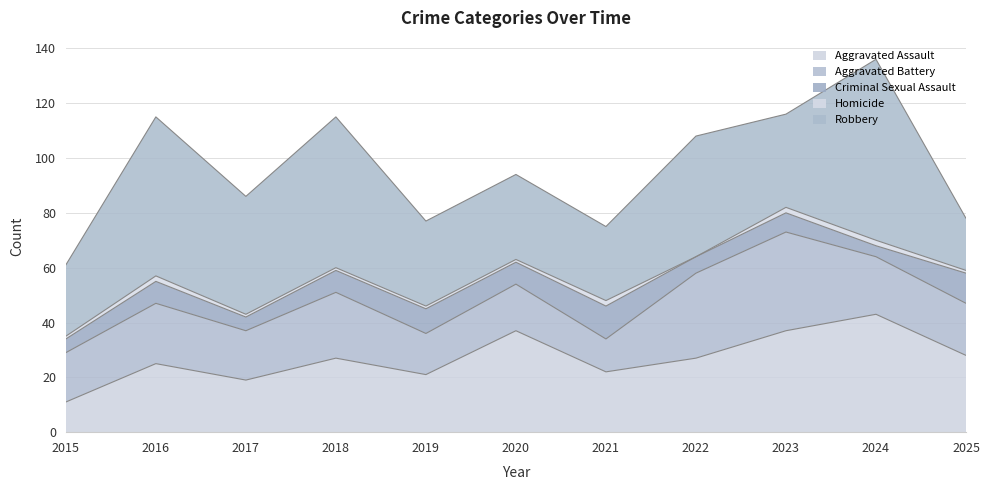

Reading left to right, extract all data points from this chart.

Aggravated Assault: 2015=11	2016=25	2017=19	2018=27	2019=21	2020=37	2021=22	2022=27	2023=37	2024=43	2025=28
Aggravated Battery: 2015=18	2016=22	2017=18	2018=24	2019=15	2020=17	2021=12	2022=31	2023=36	2024=21	2025=19
Criminal Sexual Assault: 2015=5	2016=8	2017=5	2018=8	2019=9	2020=8	2021=12	2022=6	2023=7	2024=4	2025=11
Homicide: 2015=1	2016=2	2017=1	2018=1	2019=1	2020=1	2021=2	2022=0	2023=2	2024=2	2025=1
Robbery: 2015=26	2016=58	2017=43	2018=55	2019=31	2020=31	2021=27	2022=44	2023=34	2024=66	2025=19